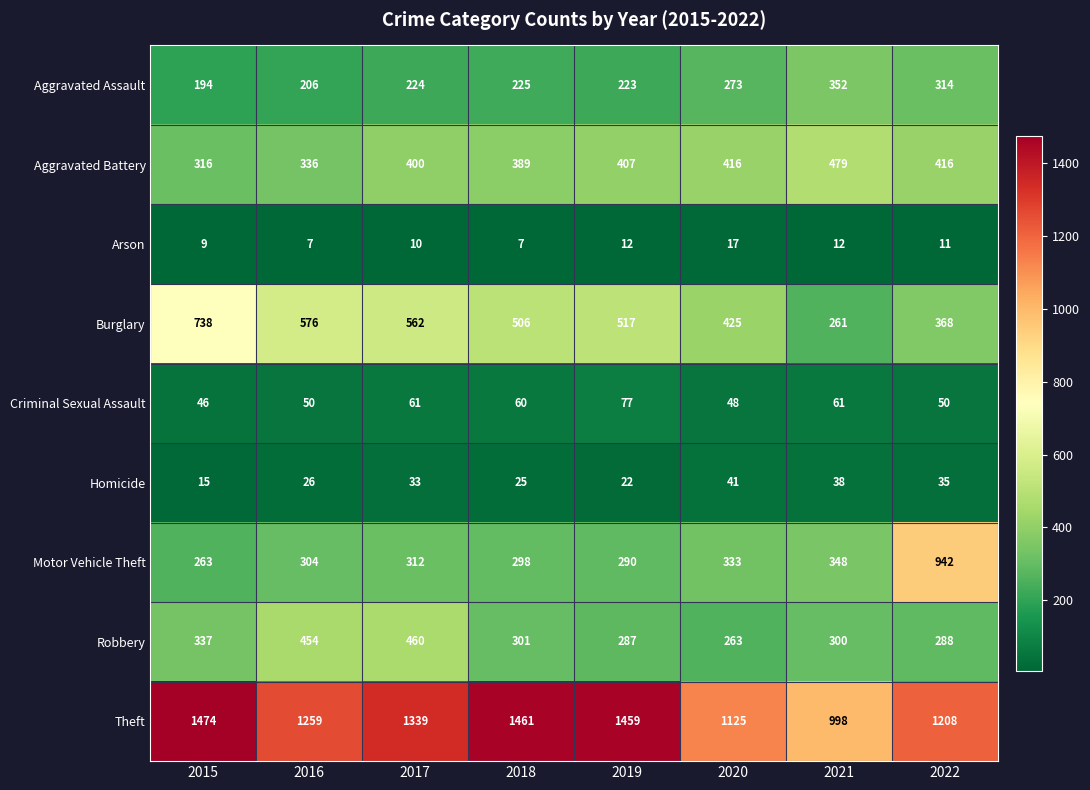

List the labels in order of Theft value, largest first.

2015, 2018, 2019, 2017, 2016, 2022, 2020, 2021